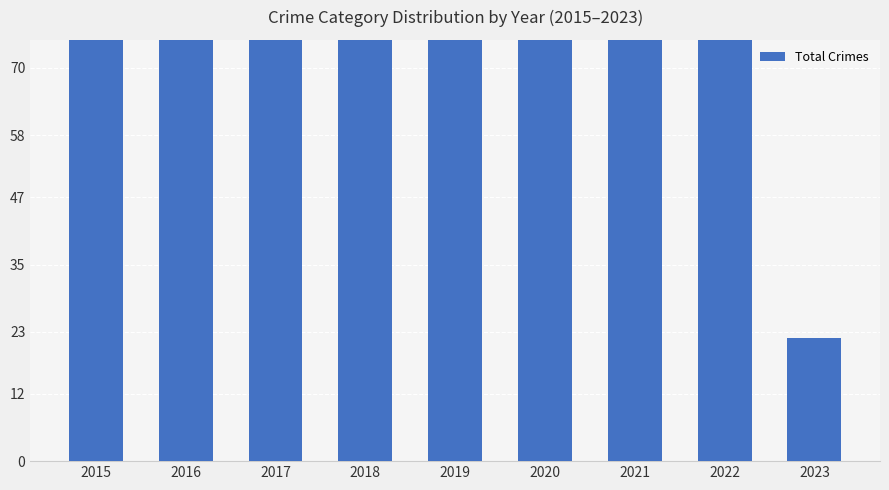

What is the sum of the values at 2019 and 2018?

187